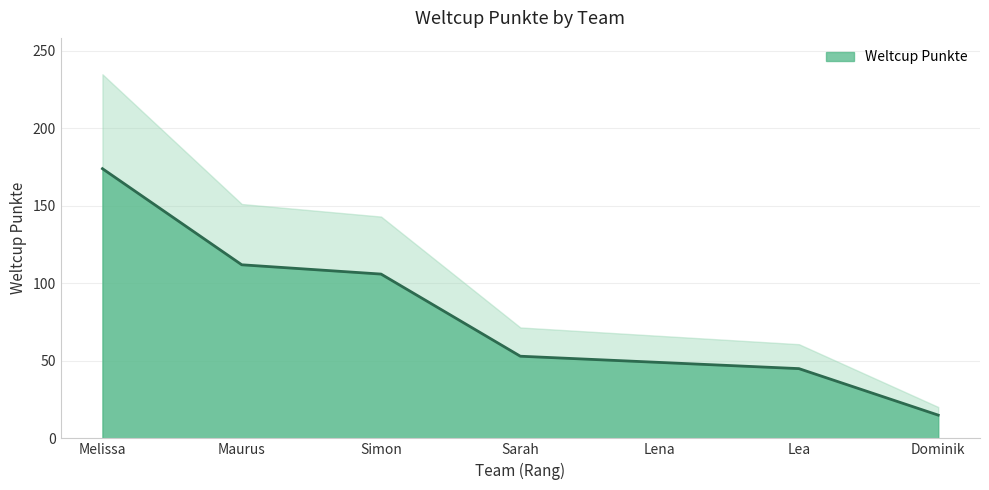

Reading left to right, transcribe all the data shown in this chart.

Melissa=174	Maurus=112	Simon=106	Sarah=53	Lena=49	Lea=45	Dominik=15